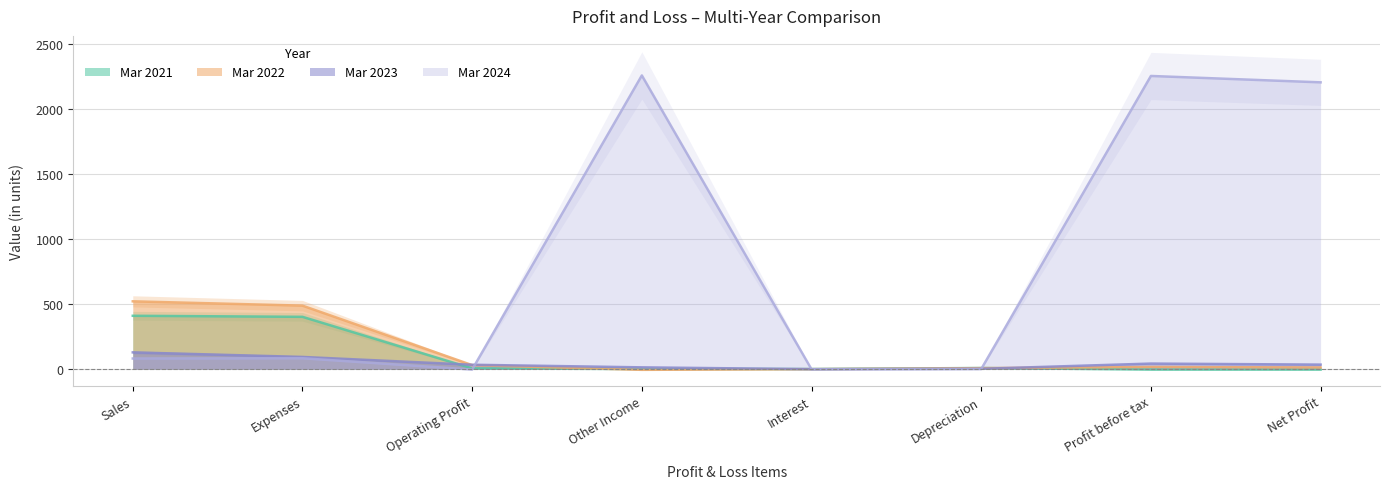

Does the chart have visible grid lines?

Yes